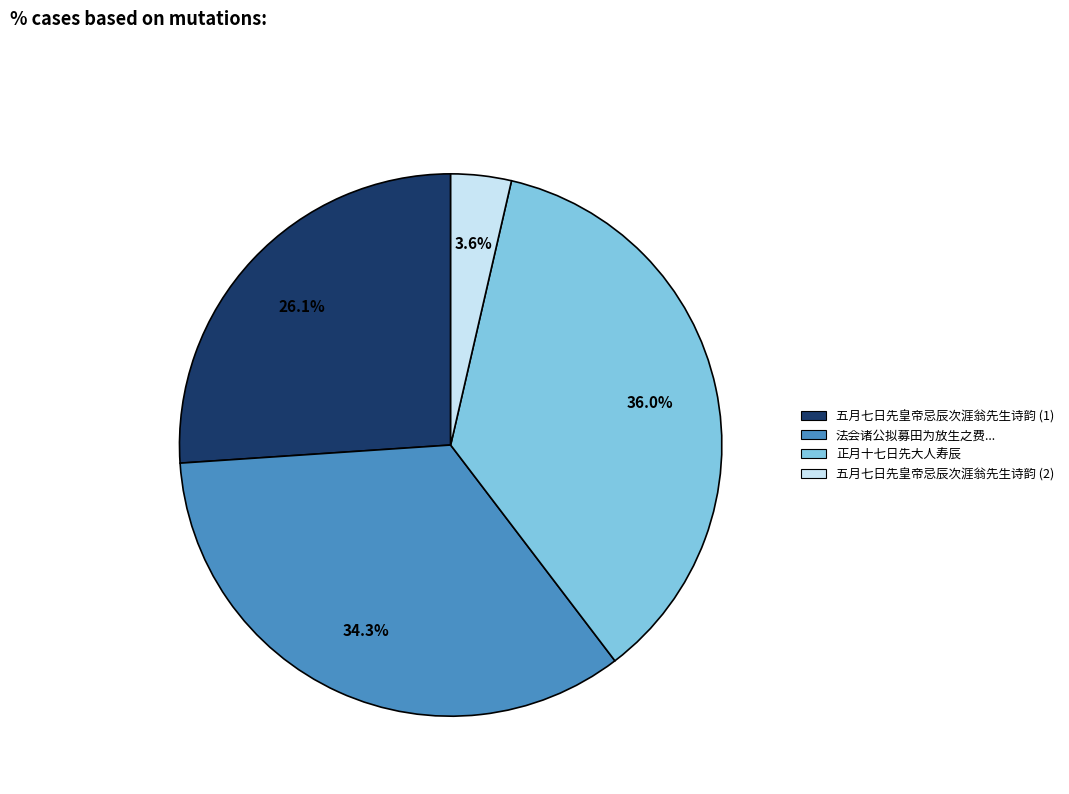

Which slice is the smallest?

五月七日先皇帝忌辰次涯翁先生诗韵 (2)